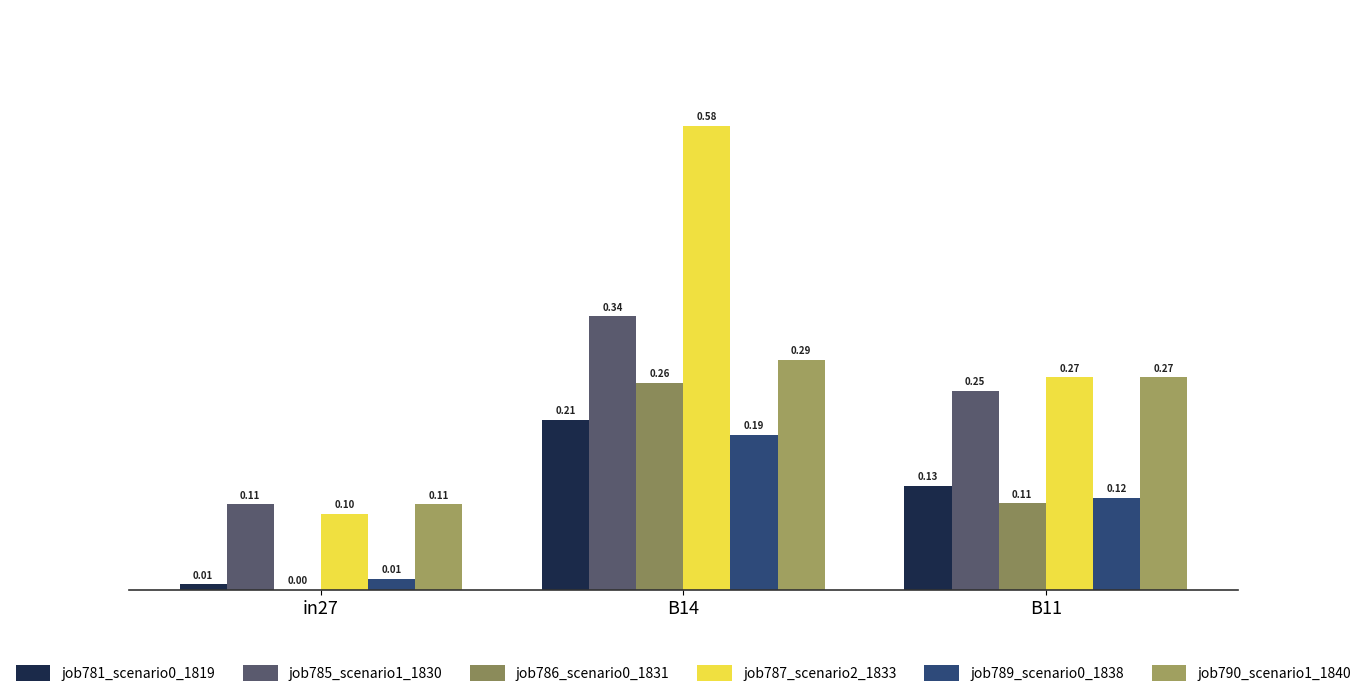

Count the number of data series in this chart.

6